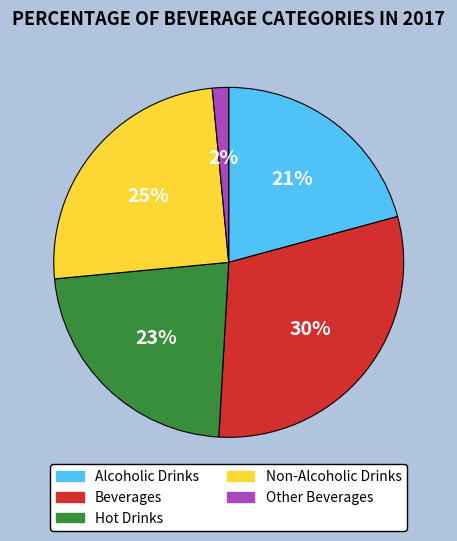

Is it true that Alcoholic Drinks is 14% of the pie?

False